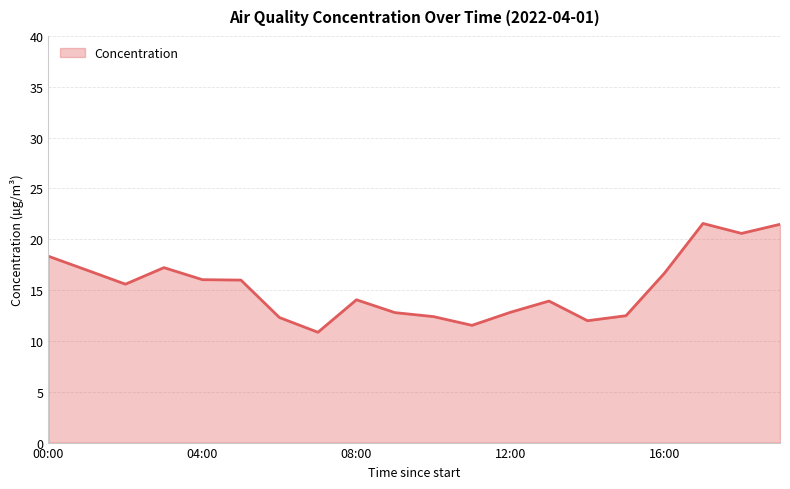

How many distinct data groups are displayed?

1